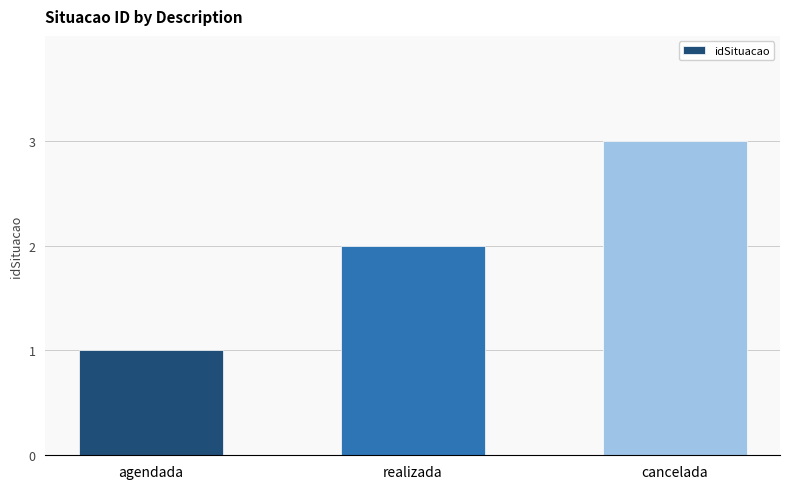

How many values are below 2?

1